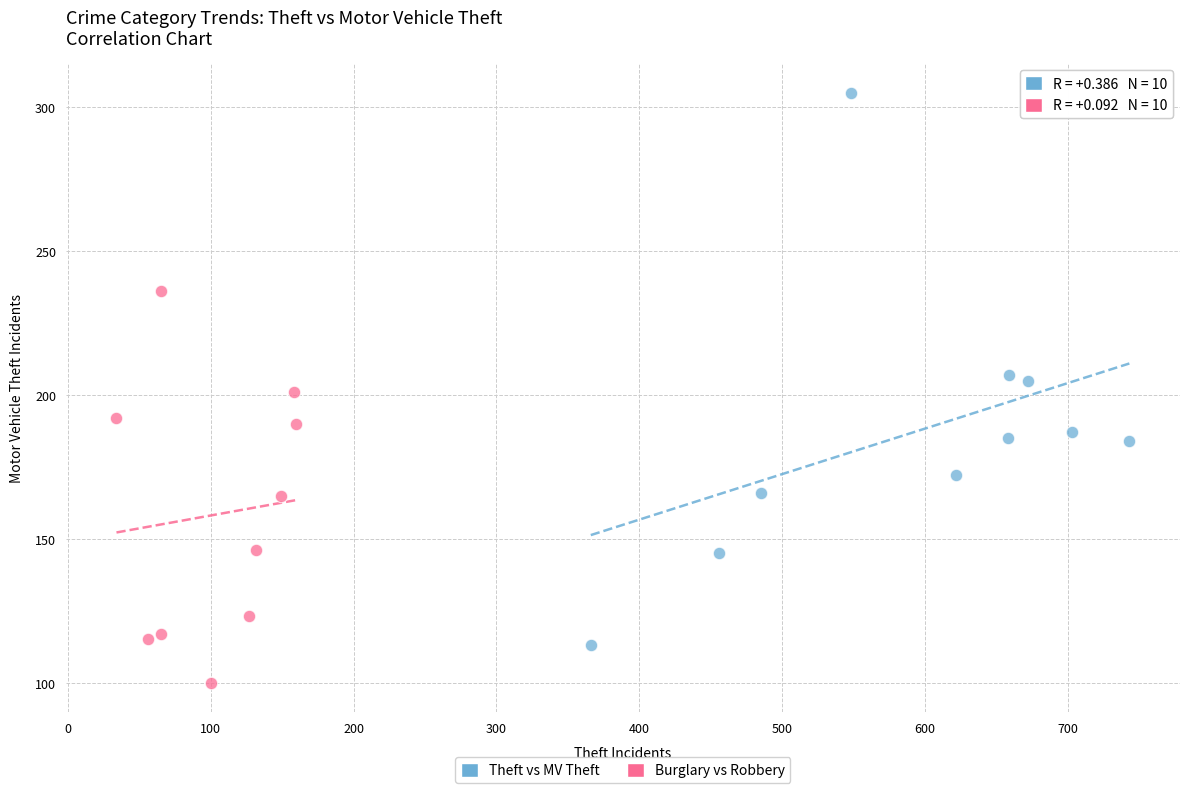

Which series has the largest Y range (max minus min)?

Theft vs MV Theft